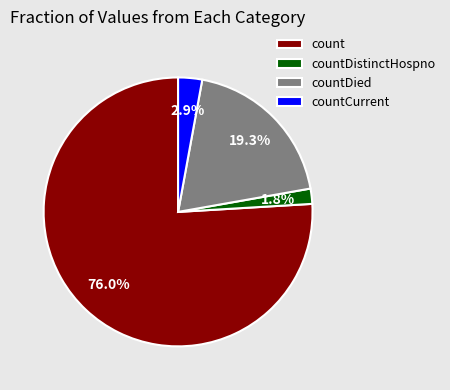

To the nearest percent, what is the average slice percentage?

25%